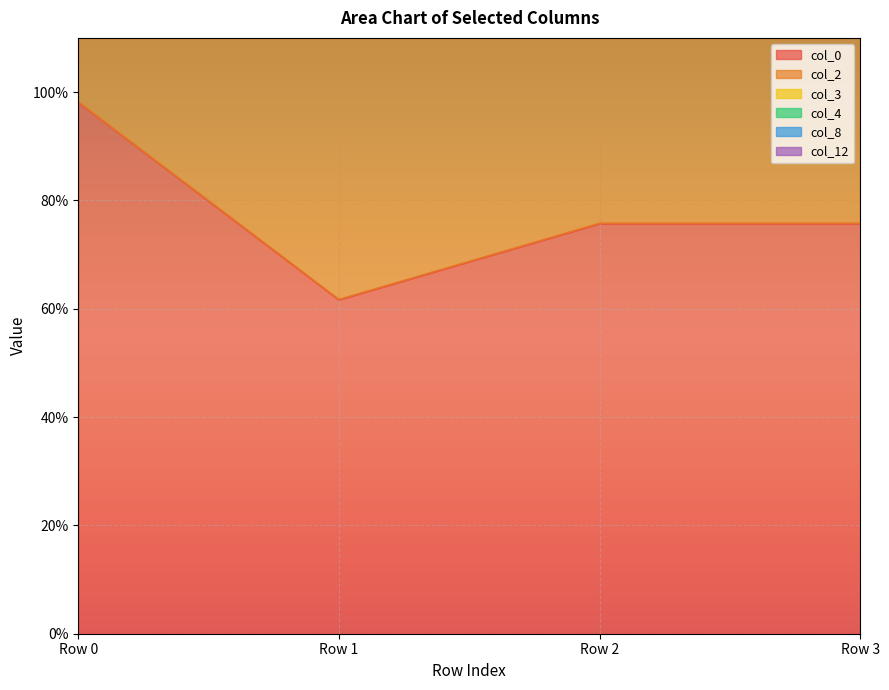

What is the difference between the highest and lowest values at Row 0?

3.8